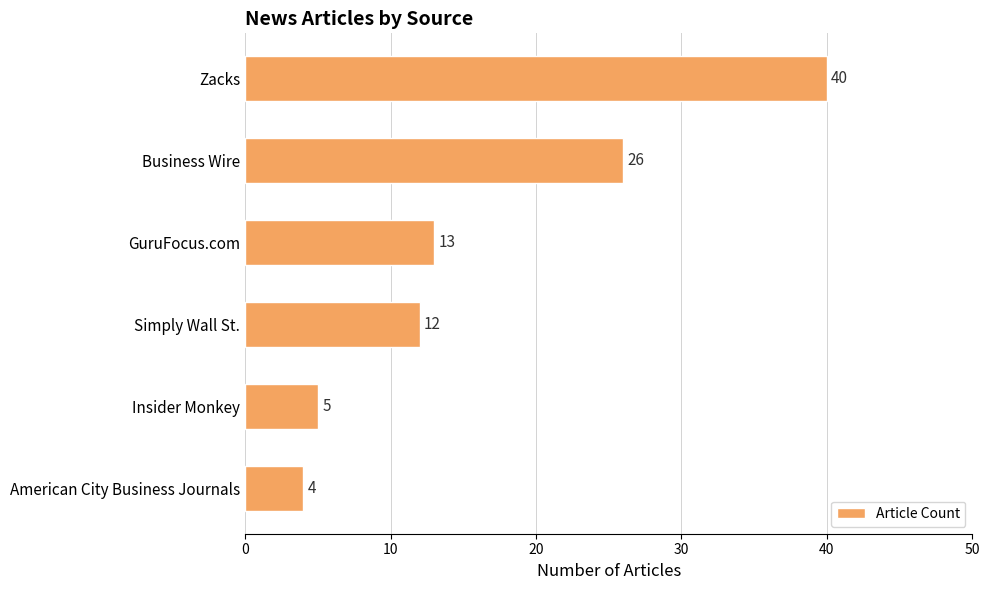

What is the greatest value displayed?

40